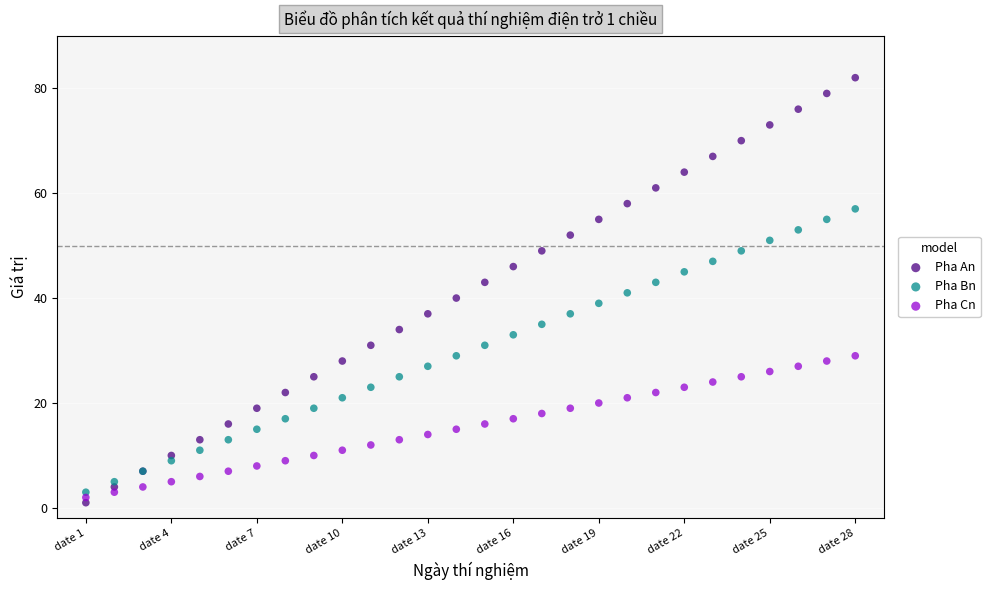

What are all the series names shown in the legend?

Pha An, Pha Bn, Pha Cn